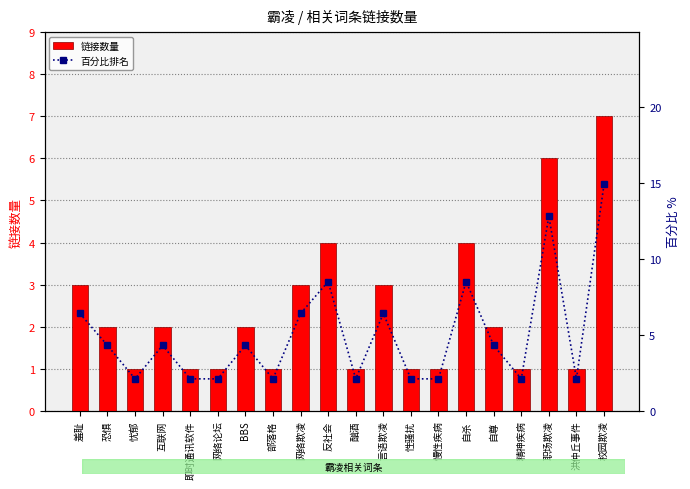

Does the chart contain any negative values?

No